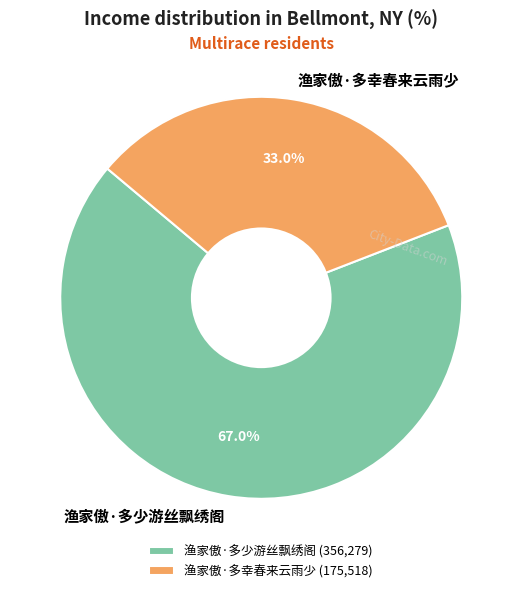

How much of the chart is everything except 渔家傲·多幸春来云雨少?

67.0%